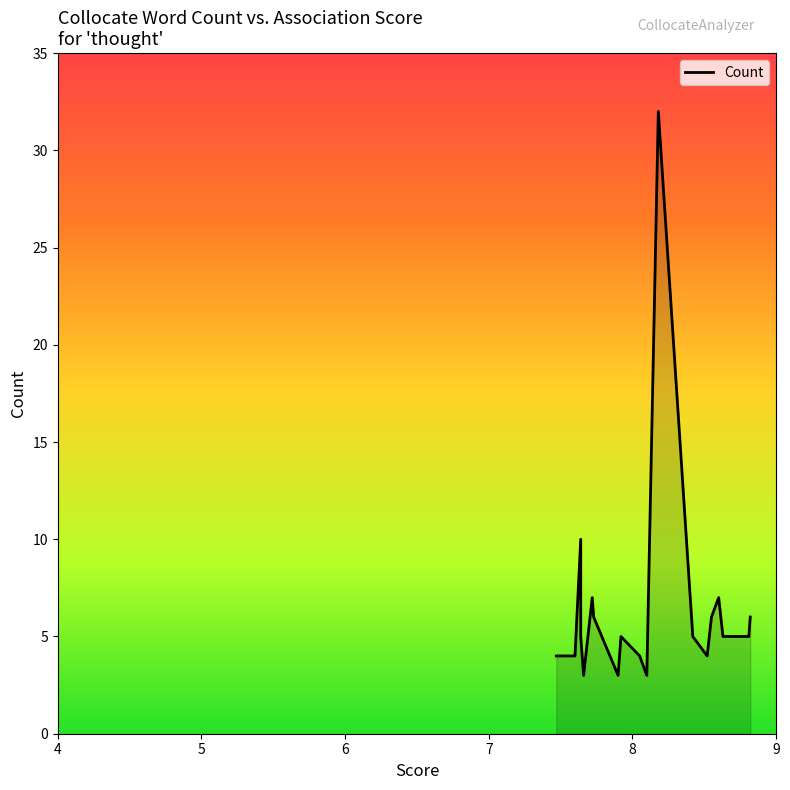

Is it true that the value at 8 is 5?

True